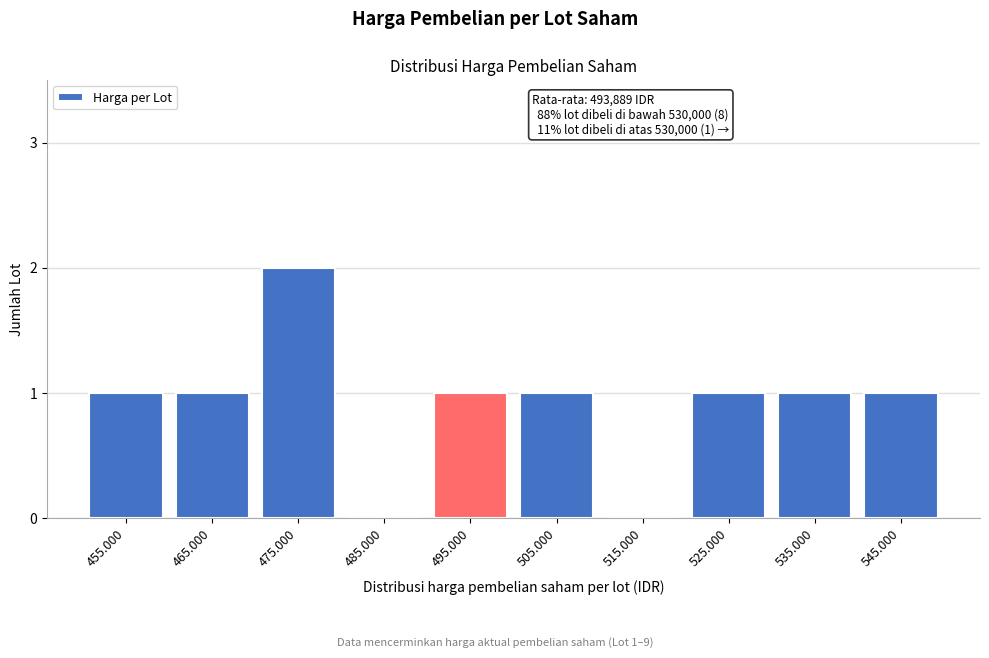

Reading left to right, what are all the values shown in this chart?

455.000=1	465.000=1	475.000=2	485.000=0	495.000=1	505.000=1	515.000=0	525.000=1	535.000=1	545.000=1